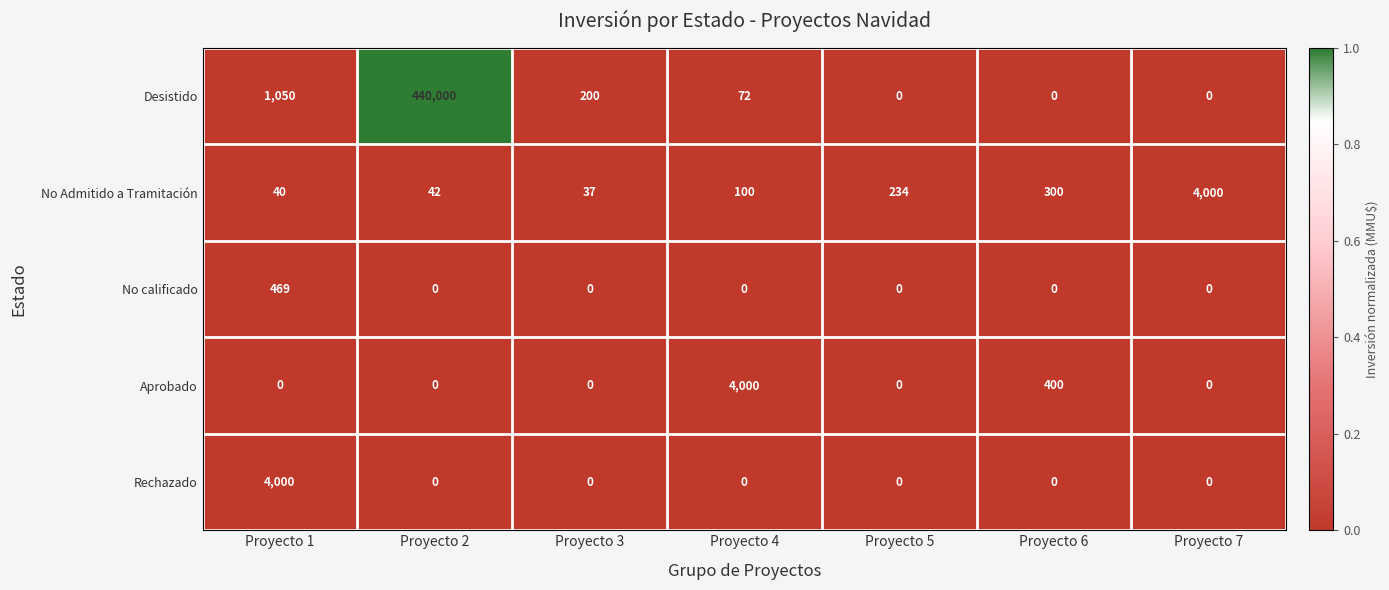

The value of No Admitido a Tramitación at Proyecto 7 is 4000. True or false?

True